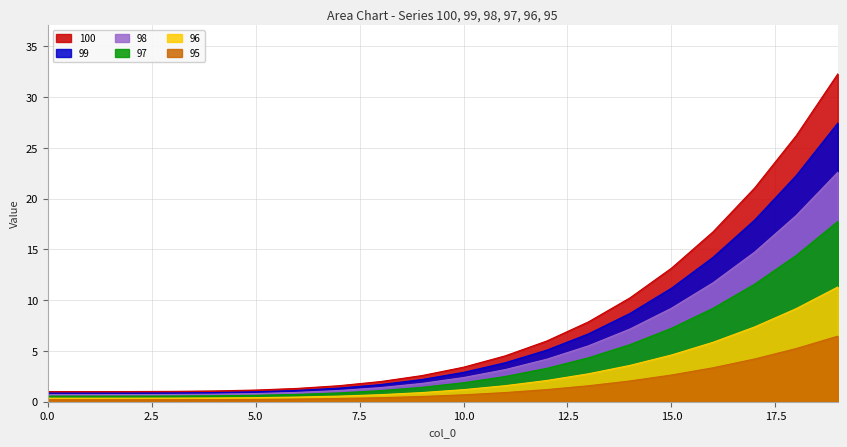

List the series in order of their peak value, highest first.

100, 99, 98, 97, 96, 95